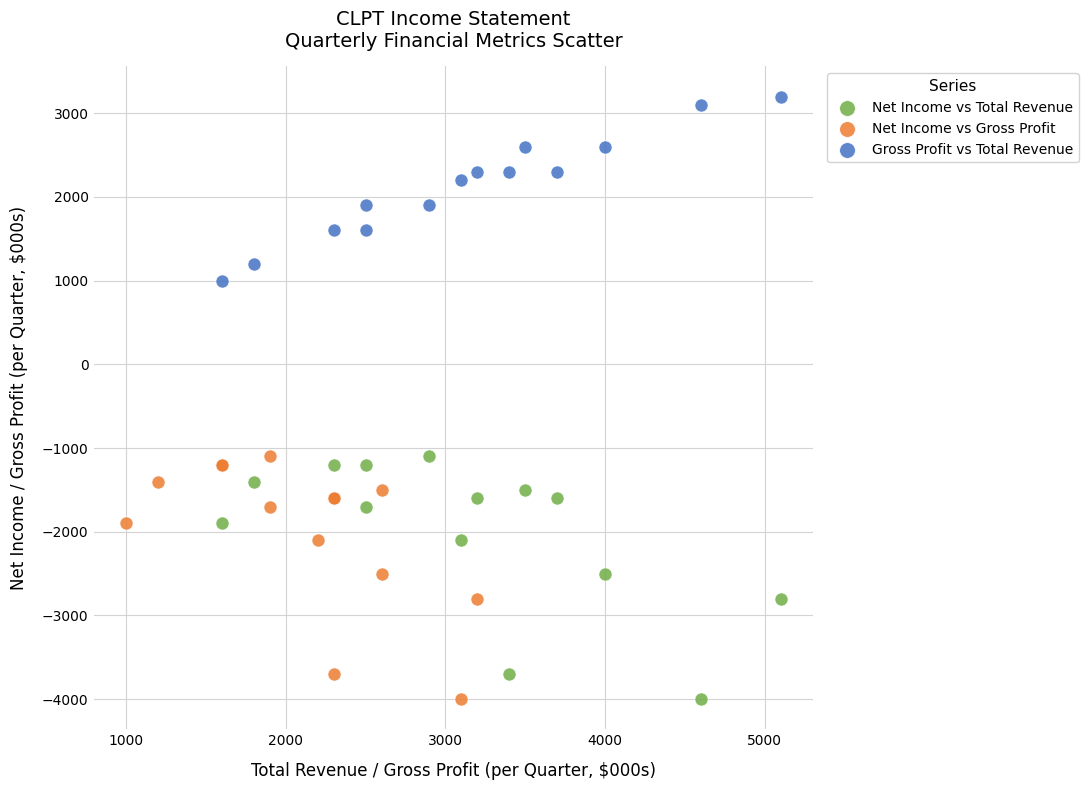

What are all the series names shown in the legend?

Net Income vs Total Revenue, Net Income vs Gross Profit, Gross Profit vs Total Revenue